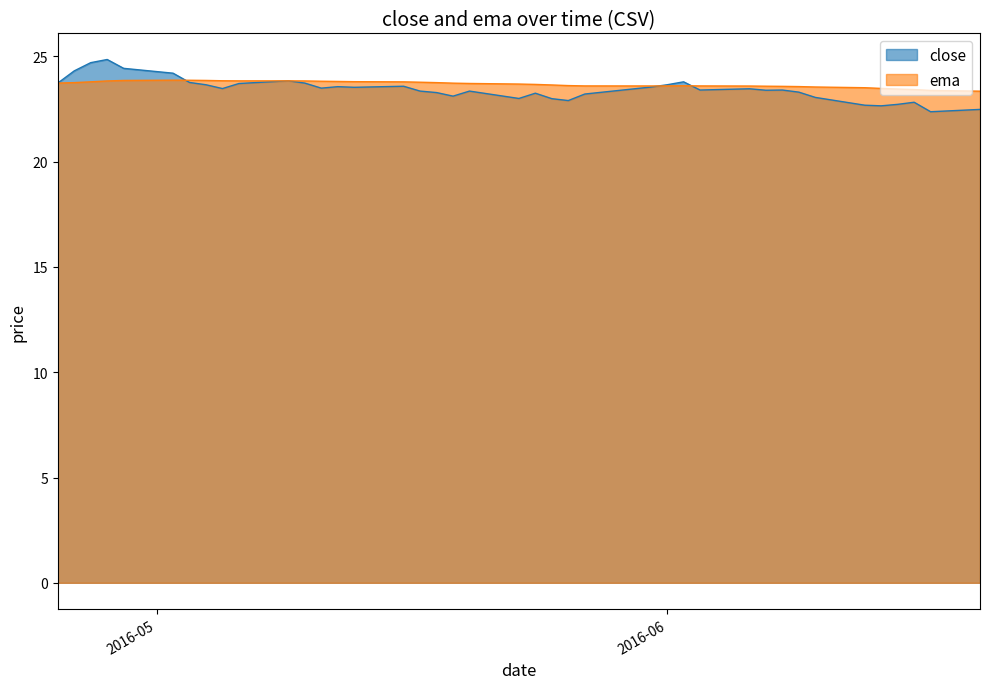

Where is ema nearest to the value 23?

2016-06-20